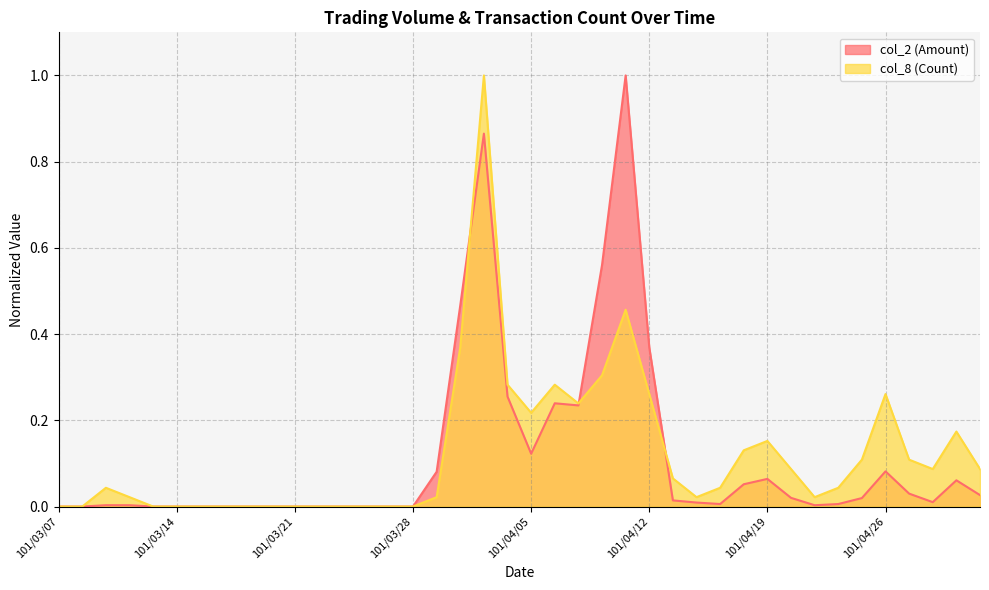

Rank the series at 101/04/10 from lowest to highest value.

col_8 (Count), col_2 (Amount)